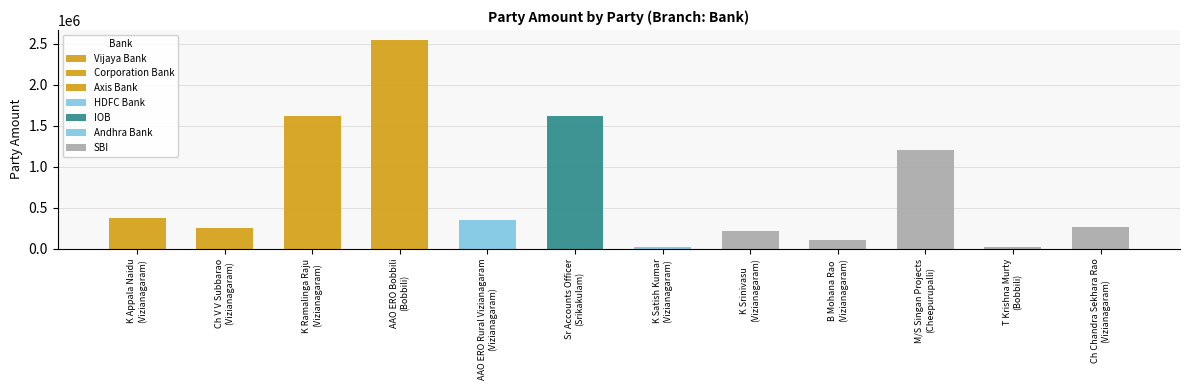

The value at Vizianagaram is 377399. True or false?

False